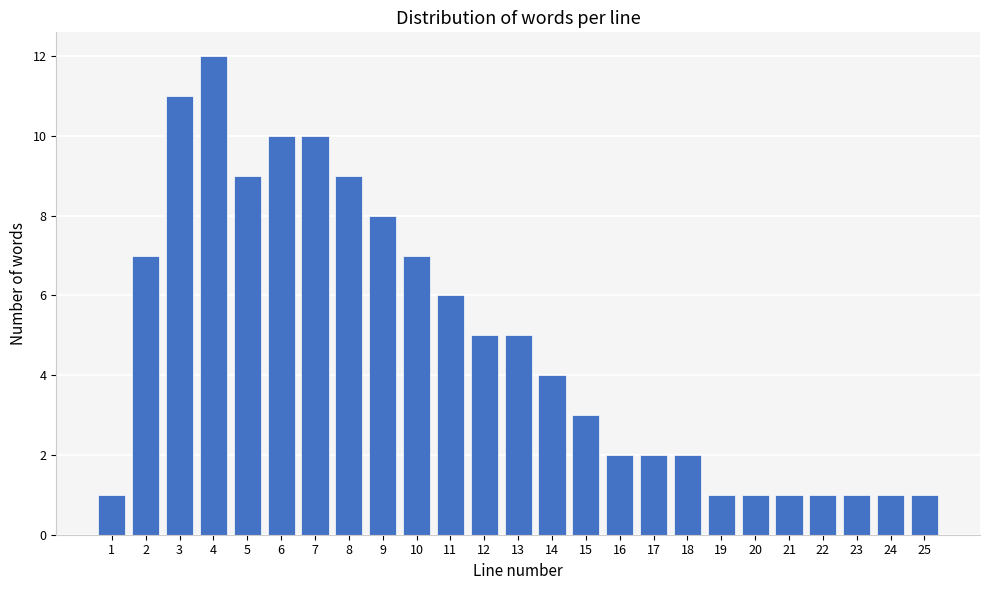

Reading left to right, extract all data points from this chart.

1=1	2=7	3=11	4=12	5=9	6=10	7=10	8=9	9=8	10=7	11=6	12=5	13=5	14=4	15=3	16=2	17=2	18=2	19=1	20=1	21=1	22=1	23=1	24=1	25=1